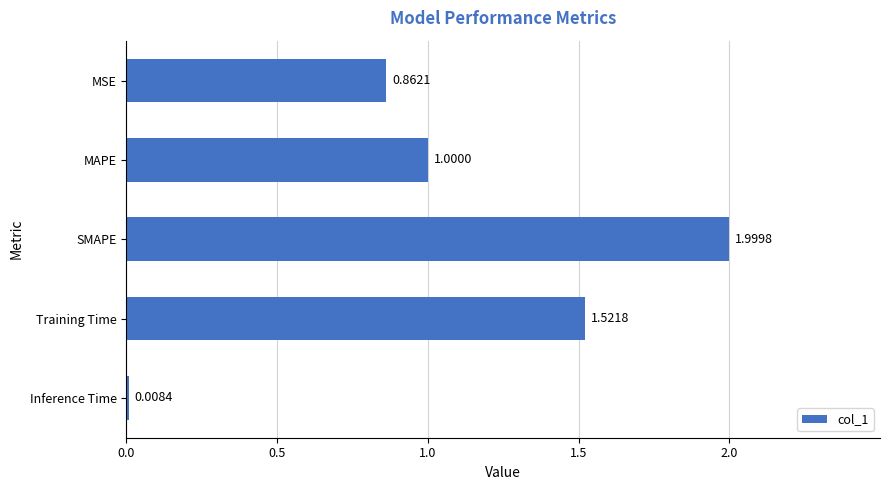

At which label is the value closest to 1?

MAPE